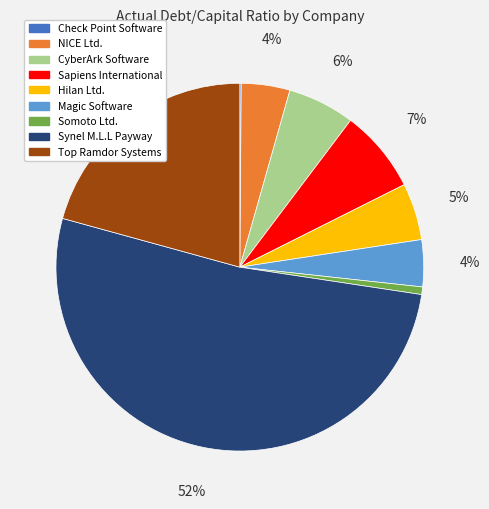

Does Synel M.L.L Payway account for over 50% of the chart?

Yes